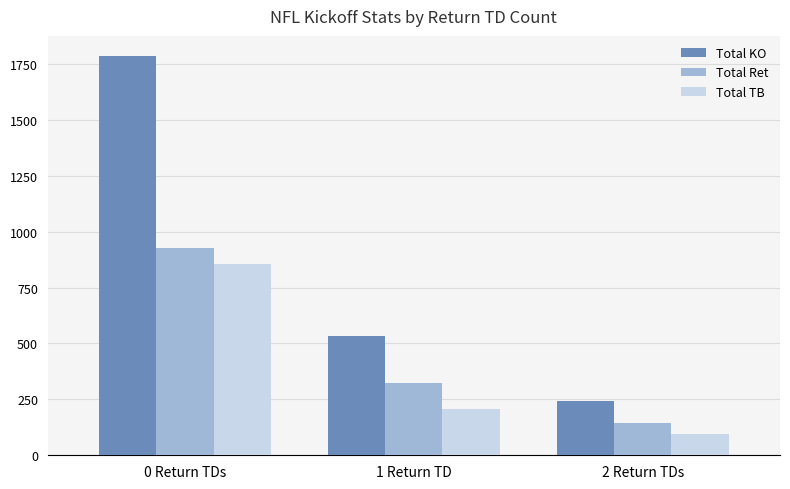

What is the label of the 3rd bar from the left?

2 Return TDs